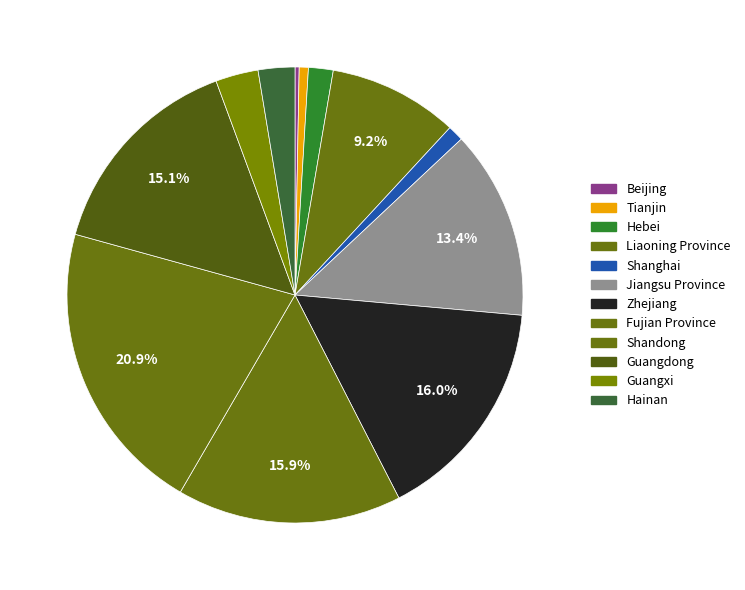

Is there any slice that represents more than half of the pie?

No